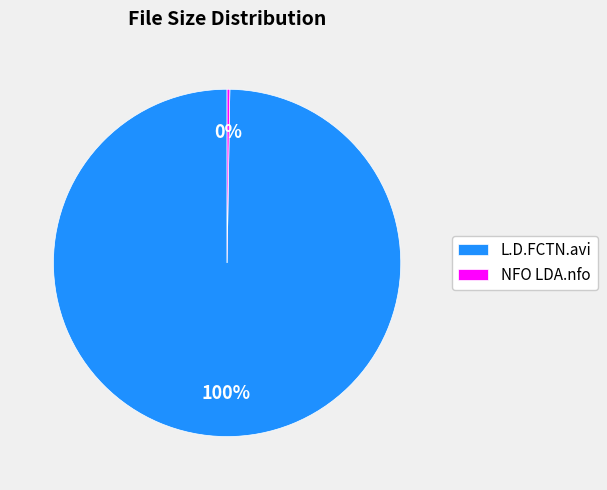

Which slice represents more than half of the pie?

L.D.FCTN.avi